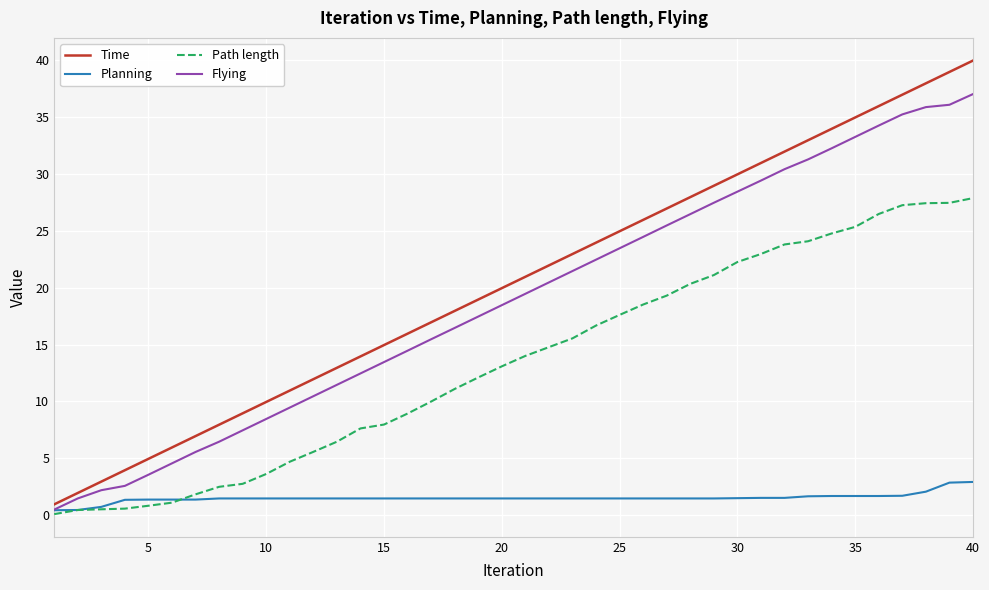

List the series in order of their peak value, lowest first.

Planning, Path length, Flying, Time